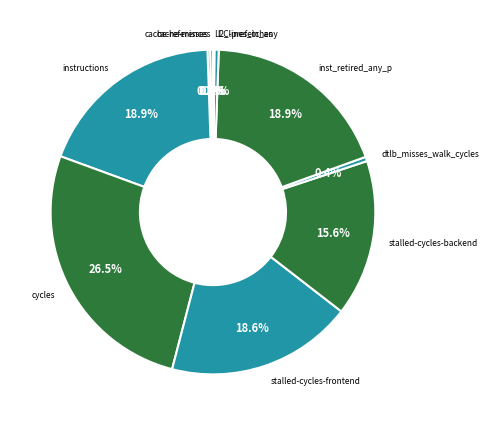

Is it true that inst_retired_any_p is 19% of the pie?

True